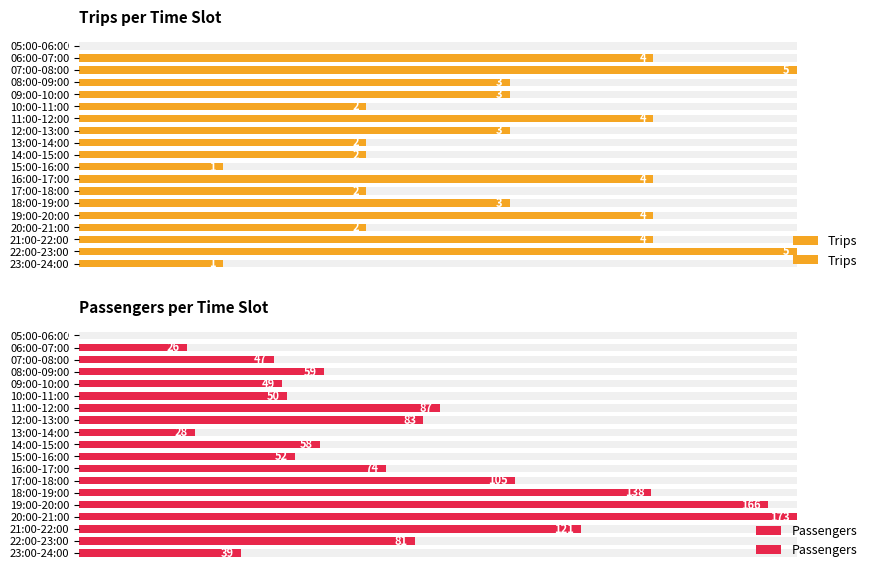

What are all the series names shown in the legend?

Trips, Passengers